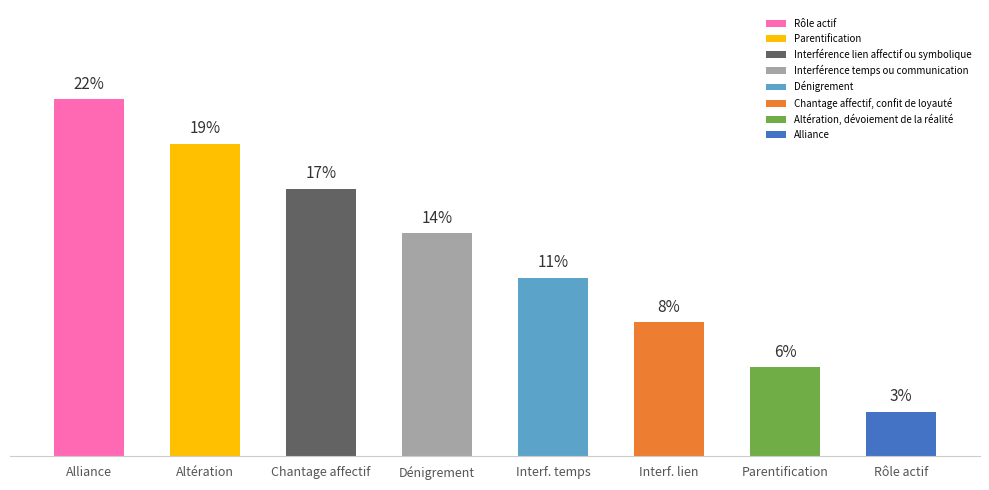

Reading left to right, extract all data points from this chart.

22.2	19.4	16.7	13.9	11.1	8.3	5.6	2.8